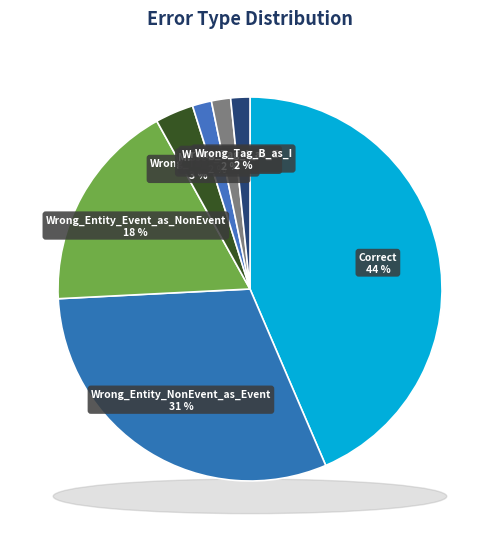

What is the total percentage of Wrong_Tag_I_as_E and Correct?

45.2%